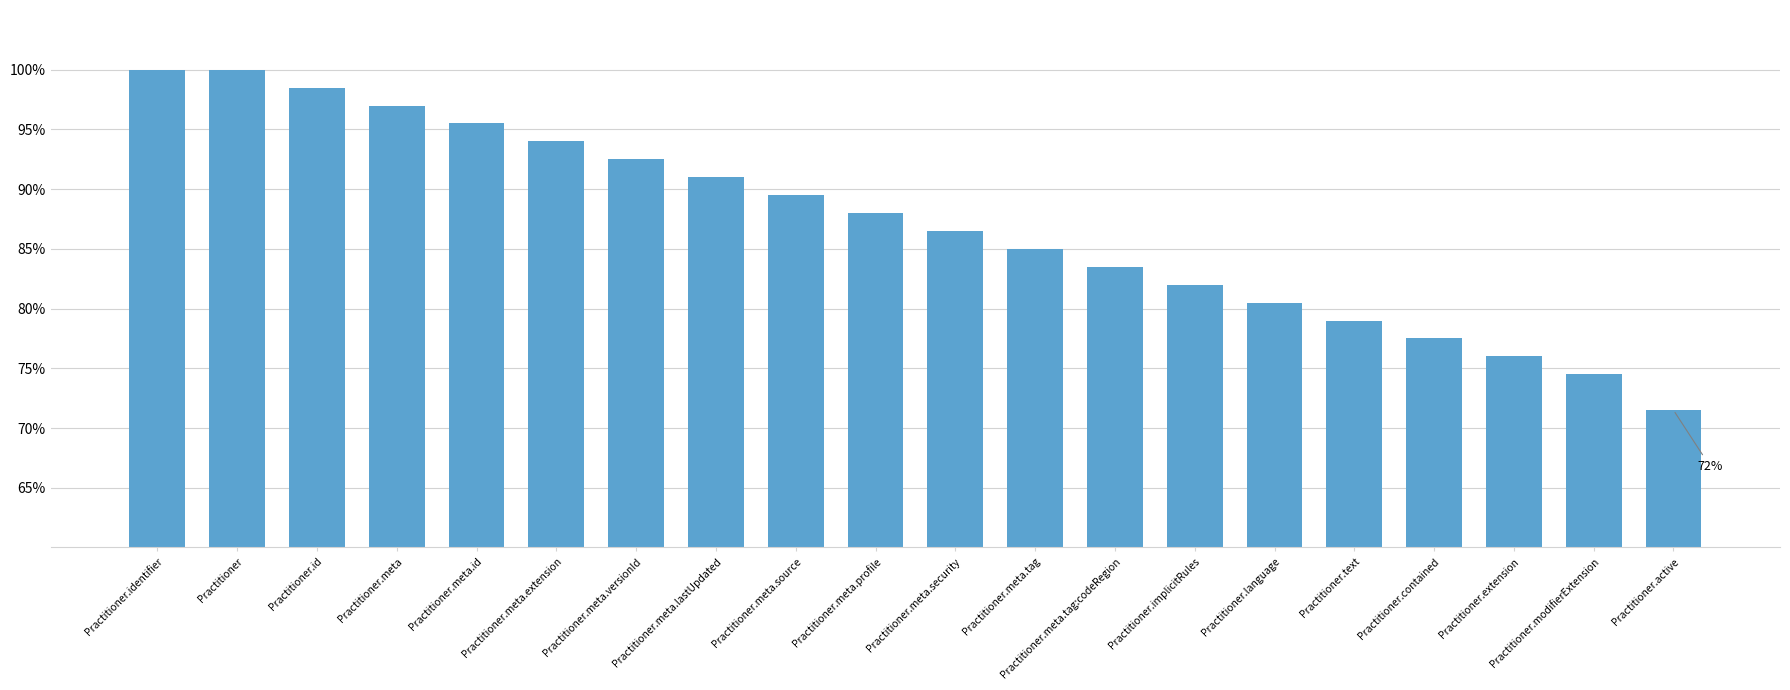

Which category has the lowest value across all series?

Practitioner.active